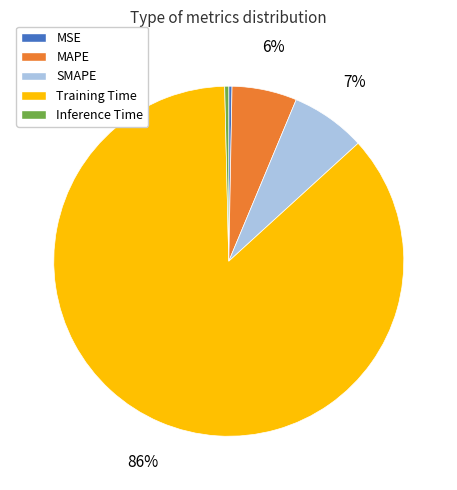

To the nearest percent, what is the combined percentage of MAPE and MSE?

6%